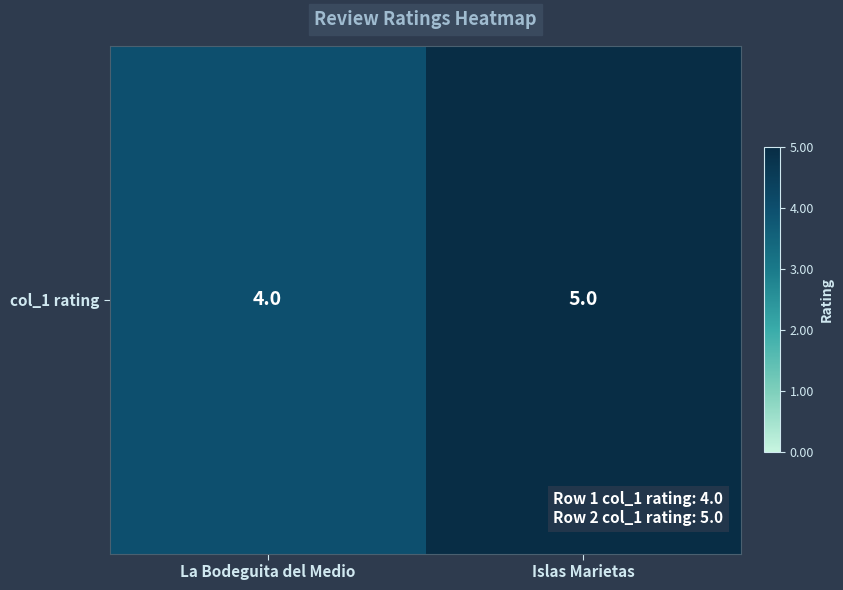

Which has a higher value, Islas Marietas or La Bodeguita del Medio?

Islas Marietas